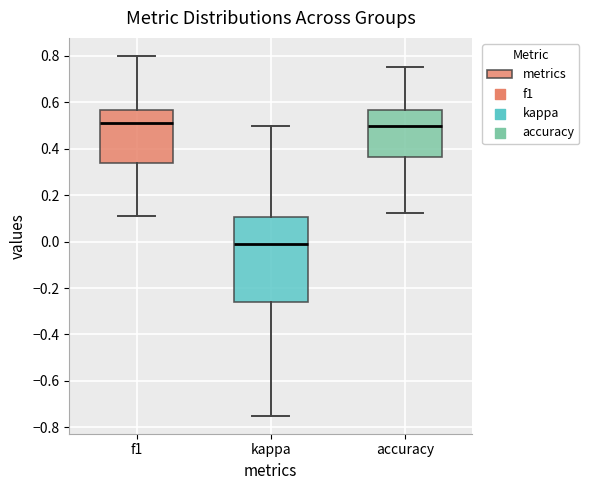

Reading left to right, transcribe this box plot: for each box, give where its median line is, the range the box spans, and where its two whiskers end, as read against the y-axis. The values are not printed on the chart, so give them approximately, as read against the axis.

f1: median 0.50, box 0.34 to 0.56, whiskers 0.12 to 0.80
kappa: median 0.00, box -0.26 to 0.10, whiskers -0.74 to 0.50
accuracy: median 0.50, box 0.36 to 0.56, whiskers 0.12 to 0.76